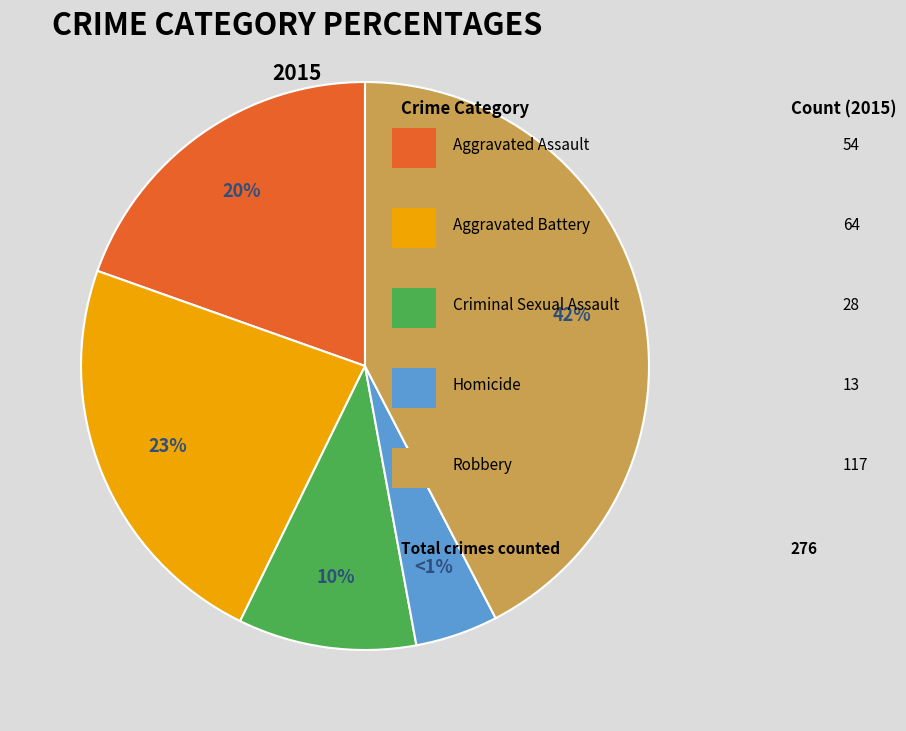

Do Aggravated Battery and Robbery together represent more than half of the pie?

Yes